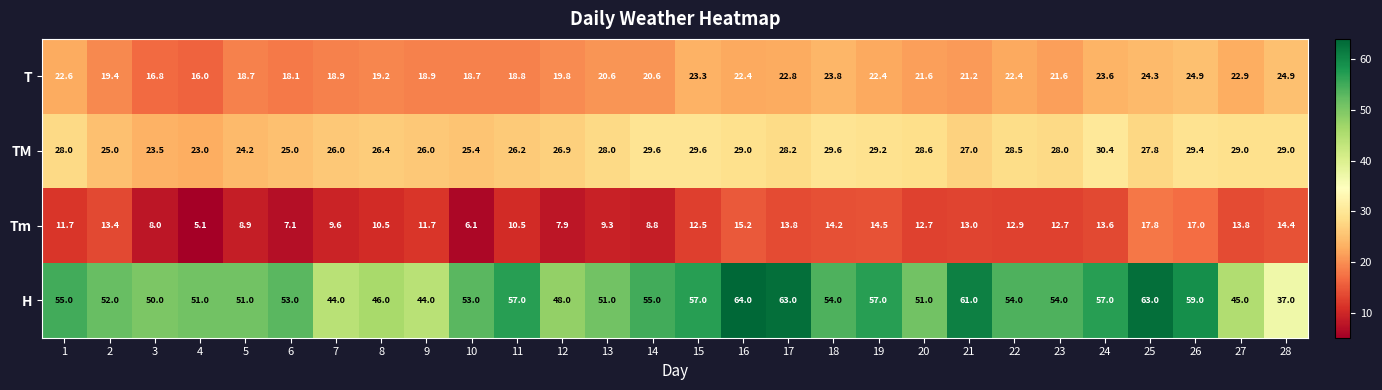

Between 10 and 19, which series saw the biggest shift?

Tm